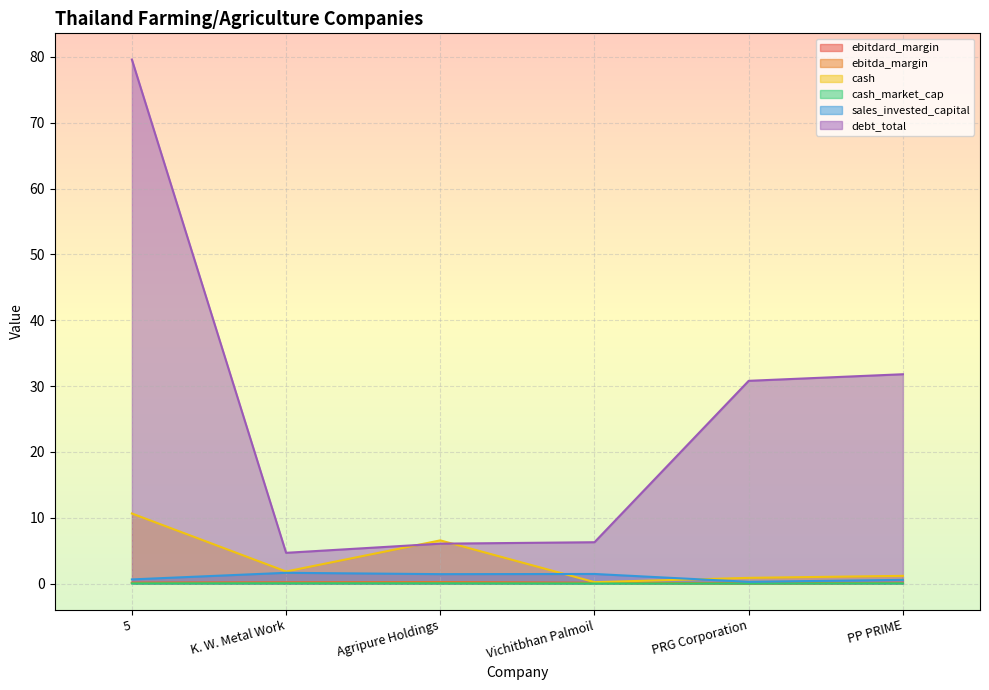

List the labels in order of cash value, smallest first.

Vichitbhan Palmoil, PRG Corporation, PP PRIME, K. W. Metal Work, Agripure Holdings, 5